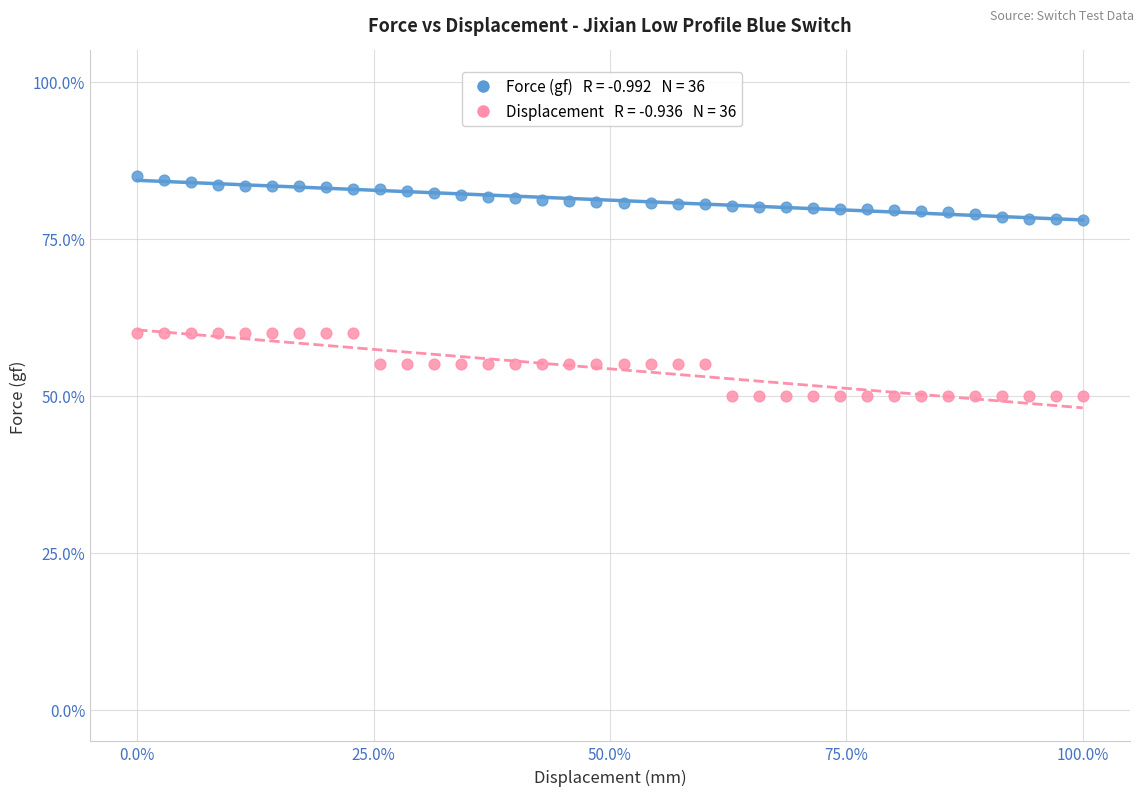

Across all data points, what is the range of X values (max minus min)?

100.0